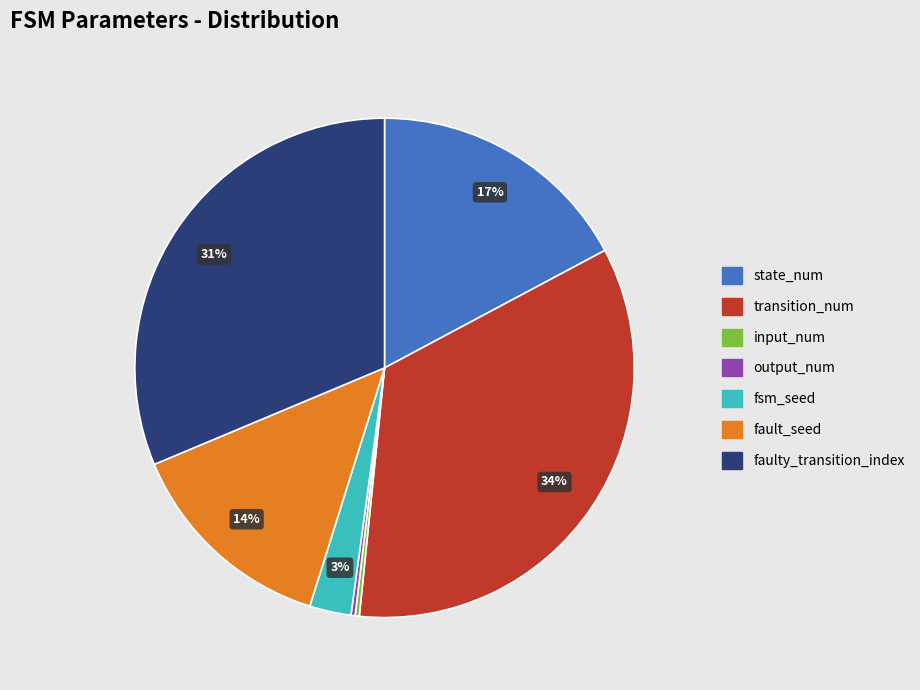

True or false: fault_seed accounts for 21% of the total.

False